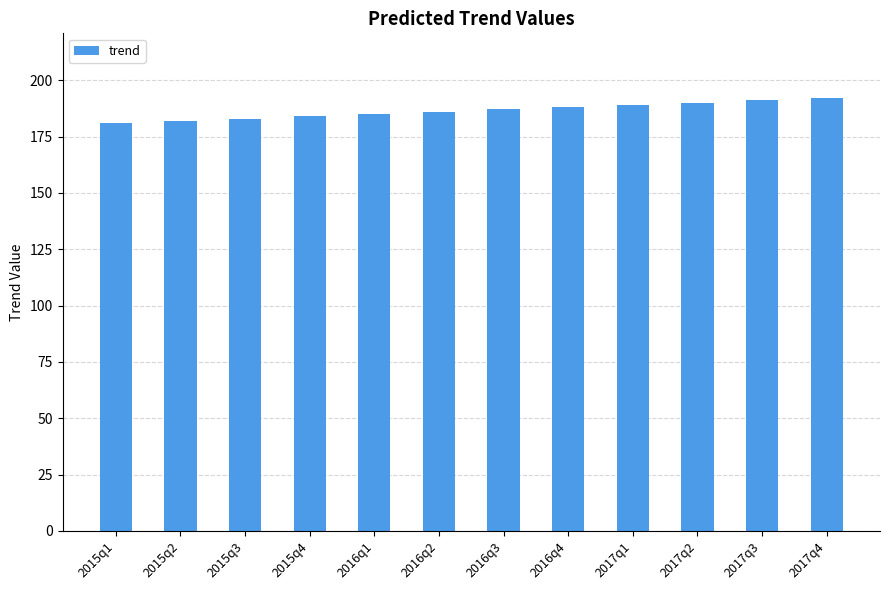

What is the approximate value at 2017q2, to the nearest 10?

190